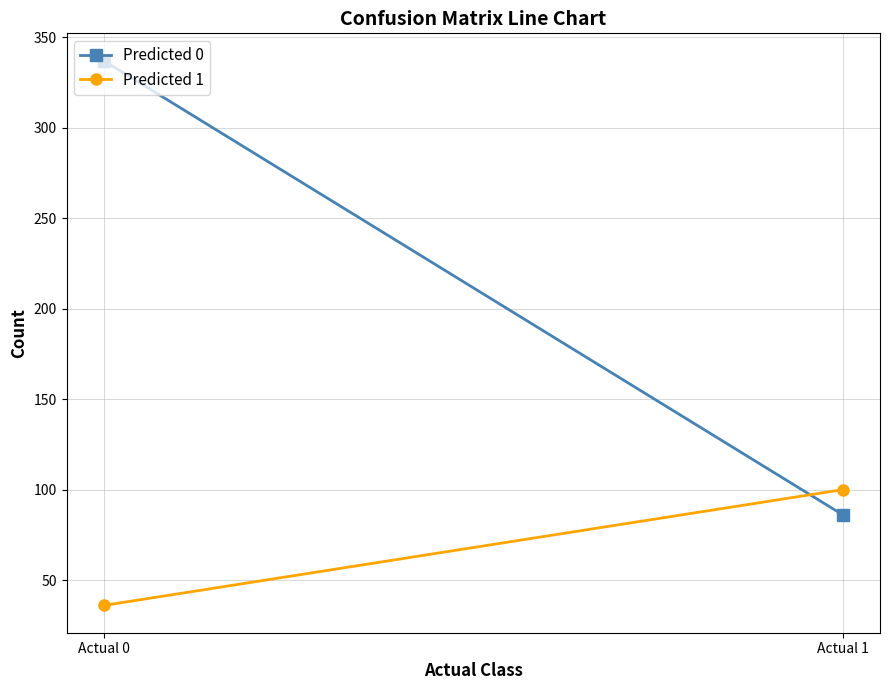

What is the total value across all series at Actual 1?

186